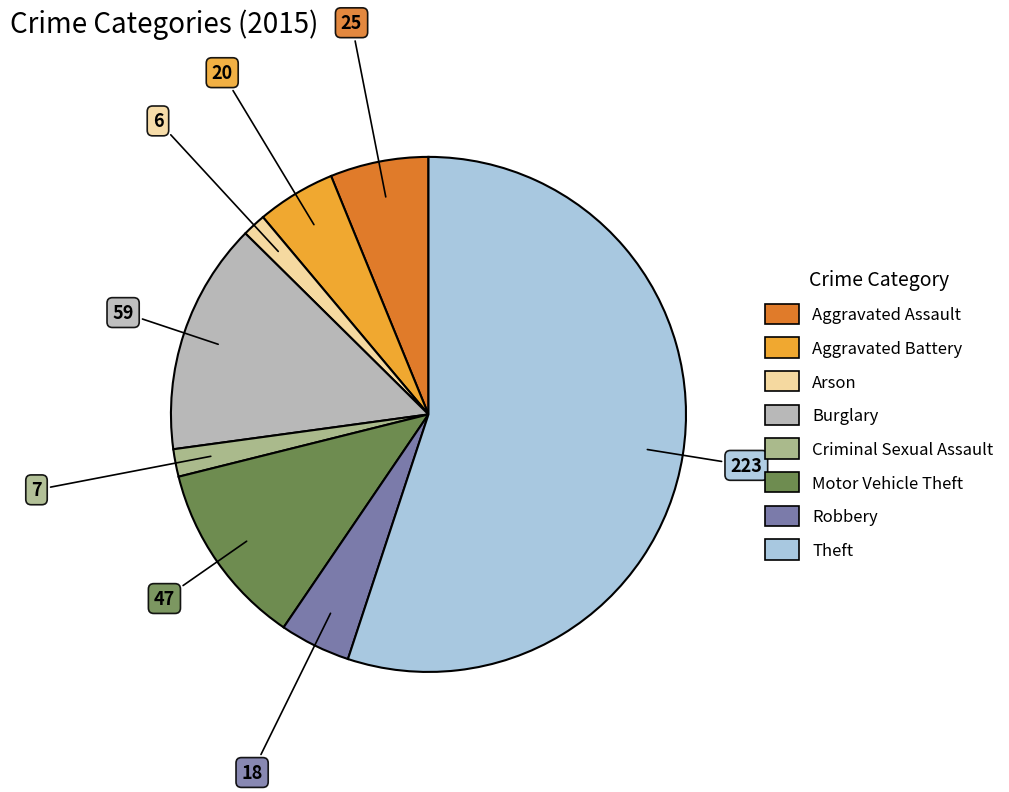

What is the largest slice in the pie chart?

Theft